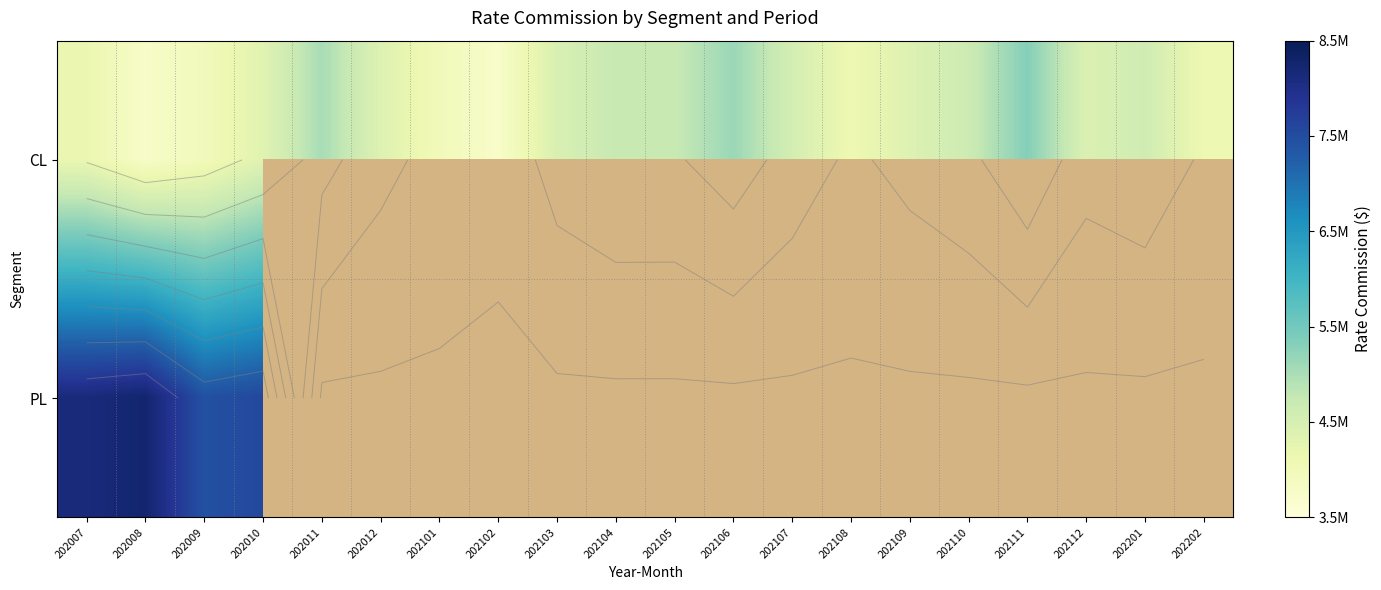

What is the maximum value for PL?

8262836.8